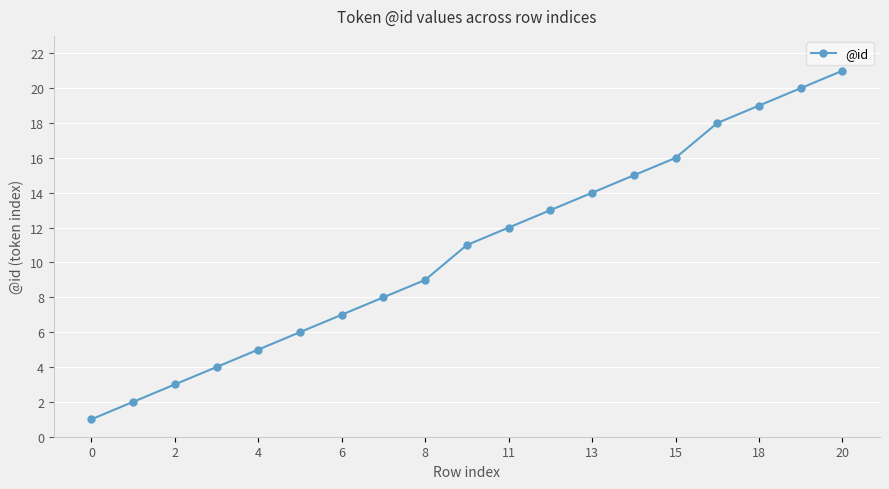

What is the difference between the second highest and minimum values?

19